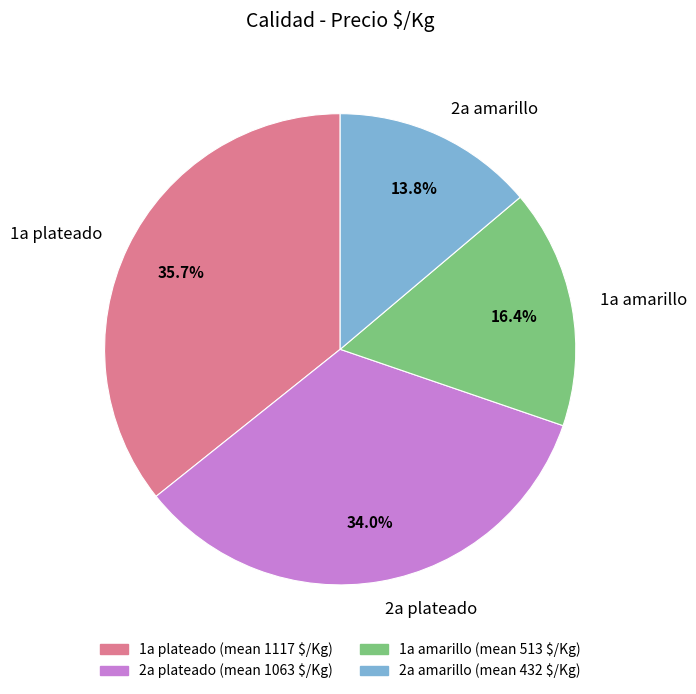

True or false: 2a plateado accounts for 48% of the total.

False